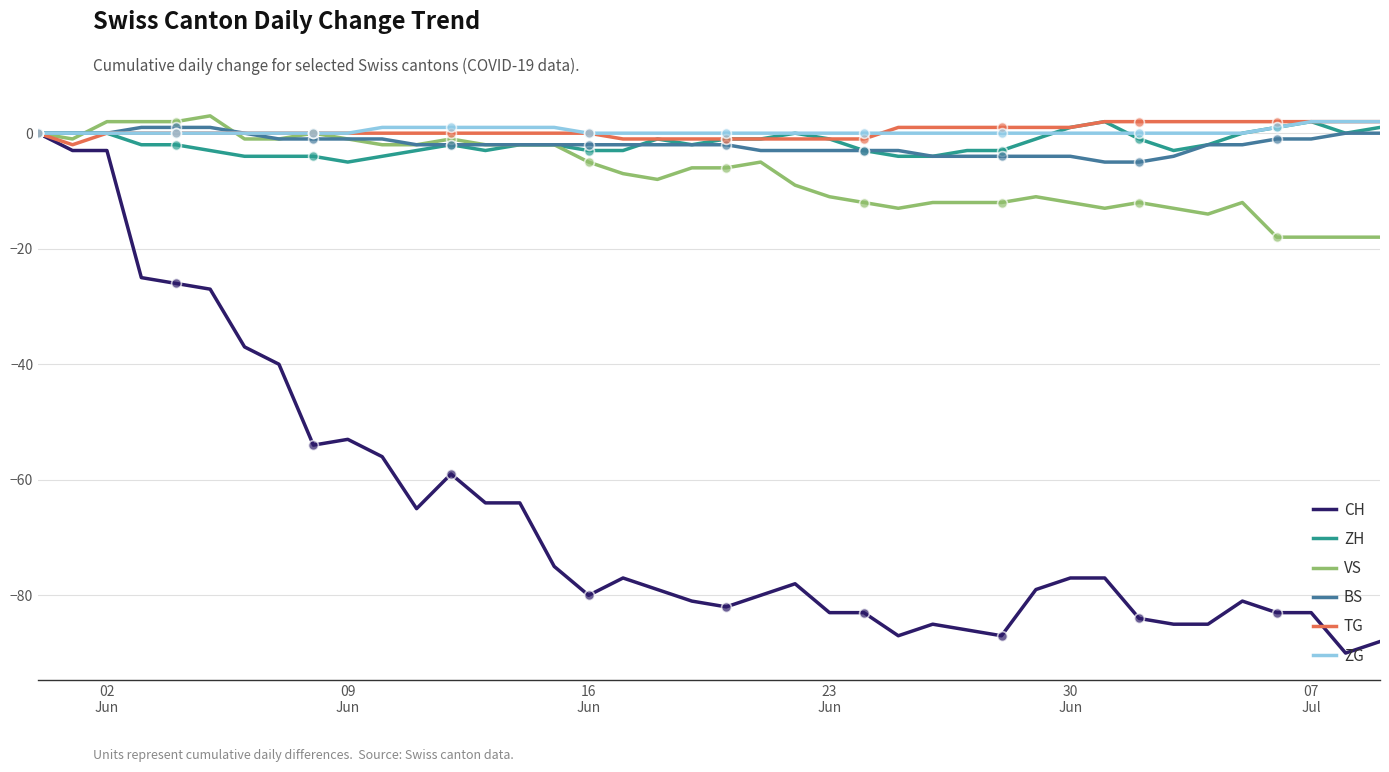

Which series has the largest range (max minus min)?

CH